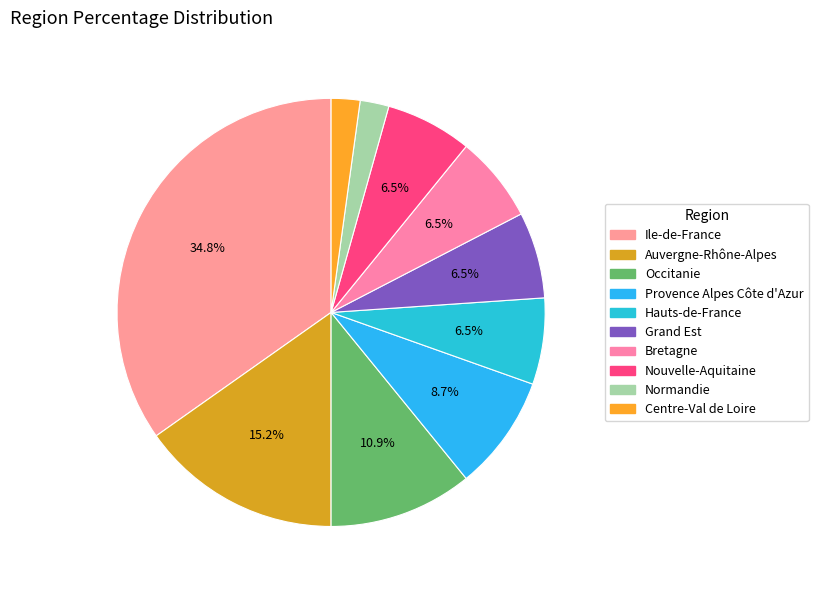

Which slice is the largest?

Ile-de-France